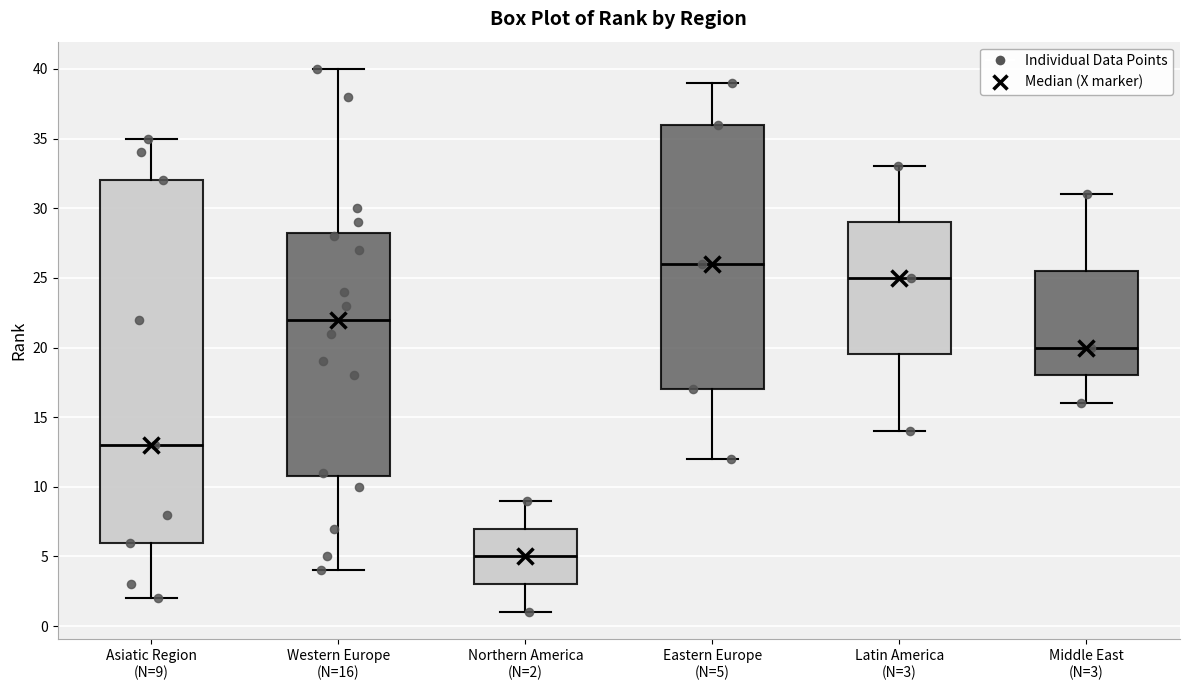

Where is the lower edge of the box for Middle East (N=3) on the y-axis? The values are not printed on the chart, so give them approximately, as read against the axis.

18.0